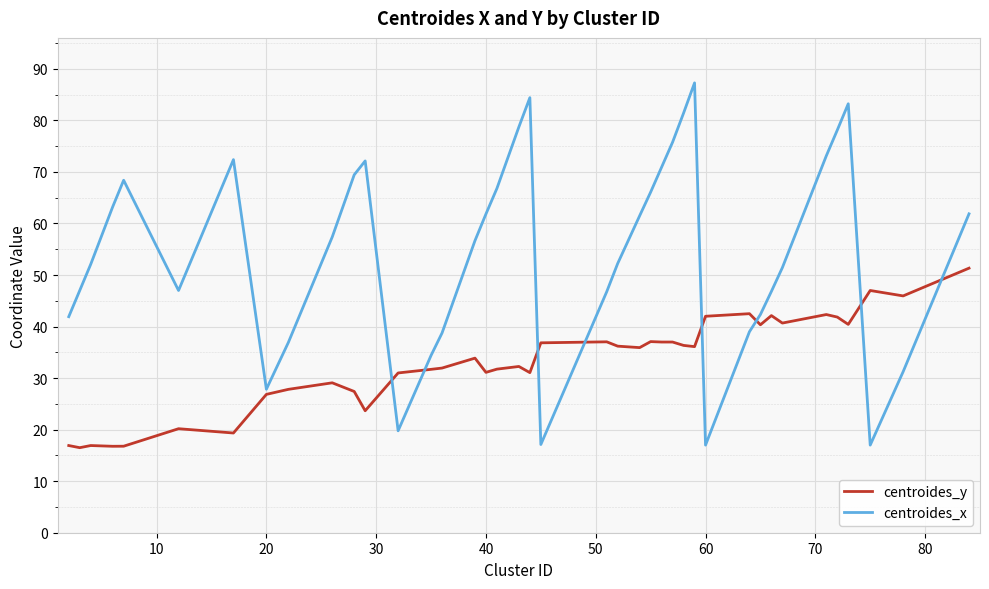

Which series has the largest range (max minus min)?

centroides_x